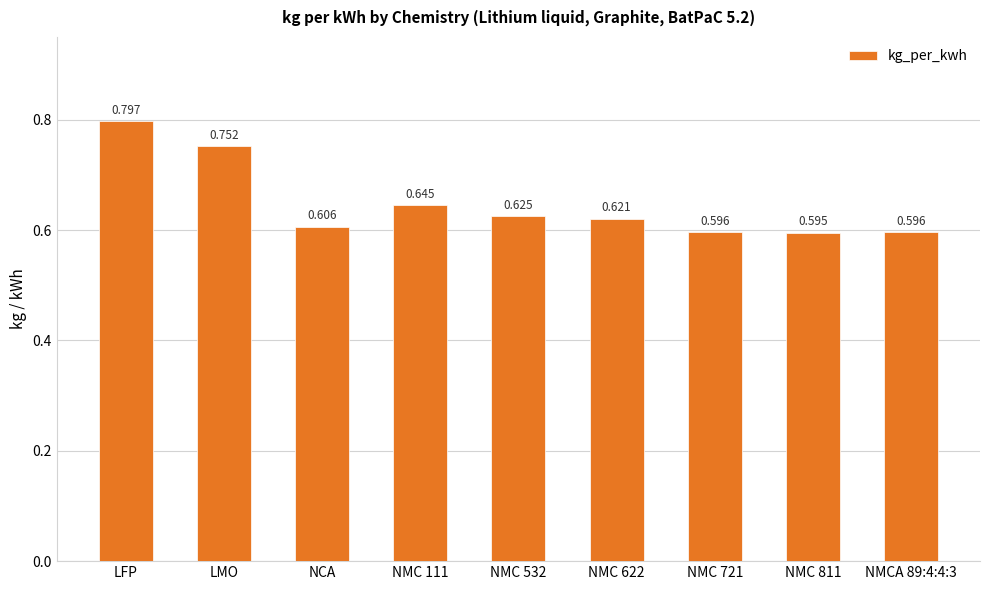

What is the difference between the maximum and minimum values?

0.2